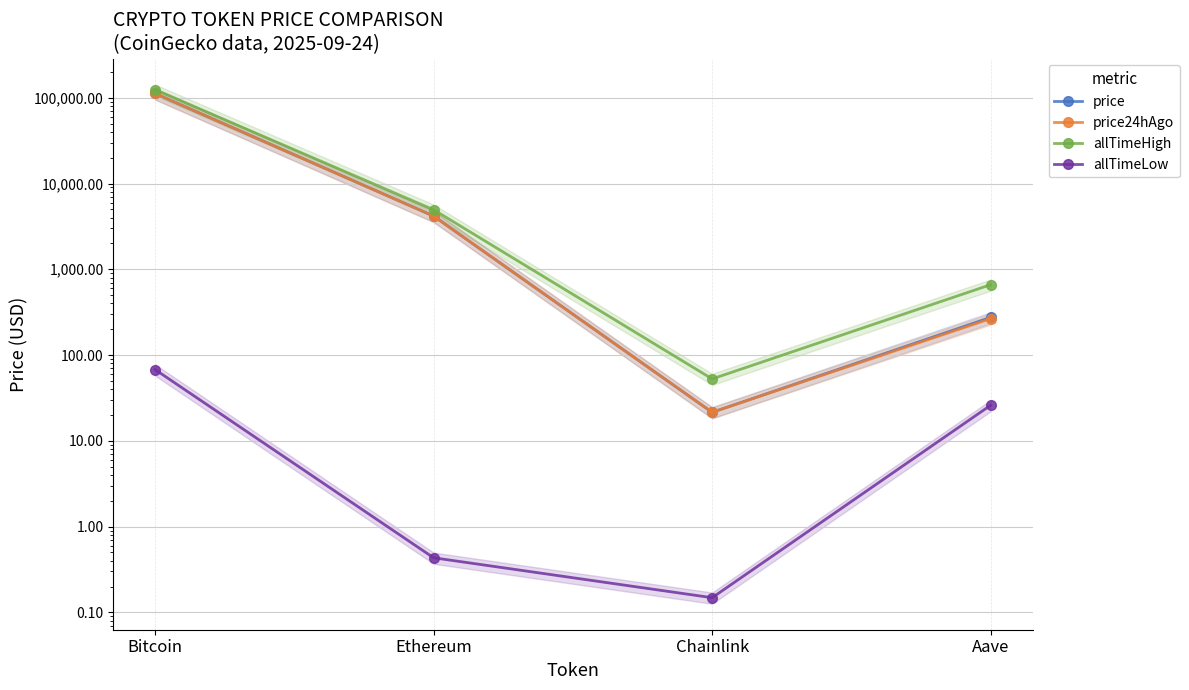

How many series are shown in this chart?

4